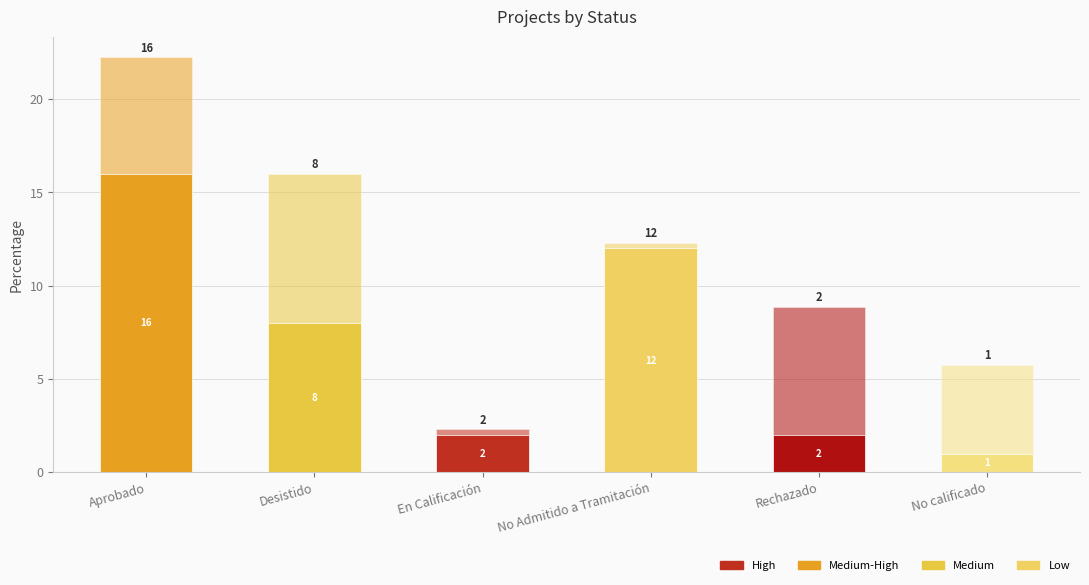

How many data points does each series have?

6